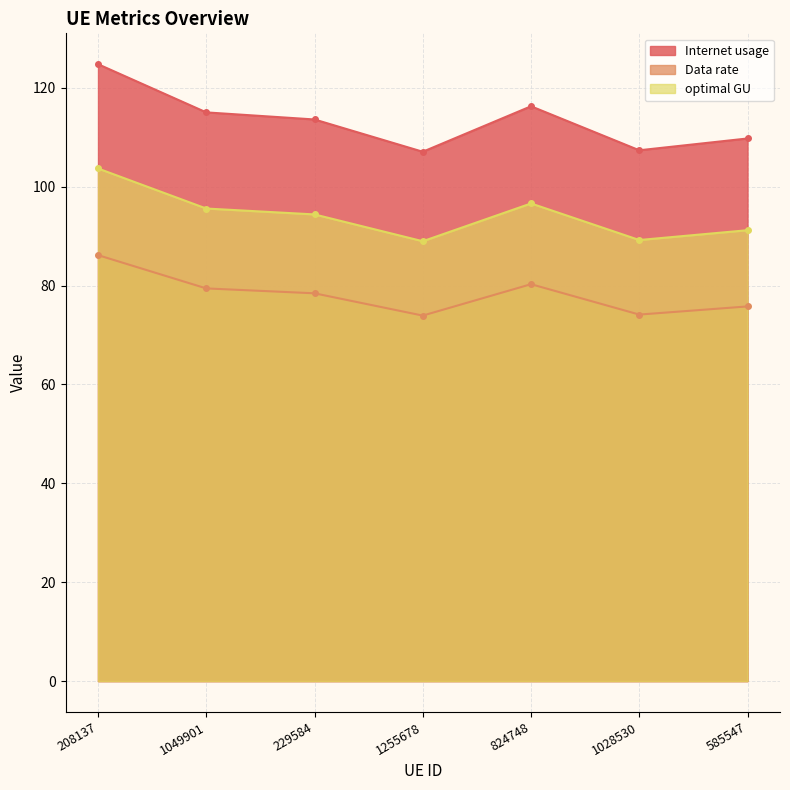

In optimal GU, how many points are lower than both neighbors (excluding endpoints)?

2